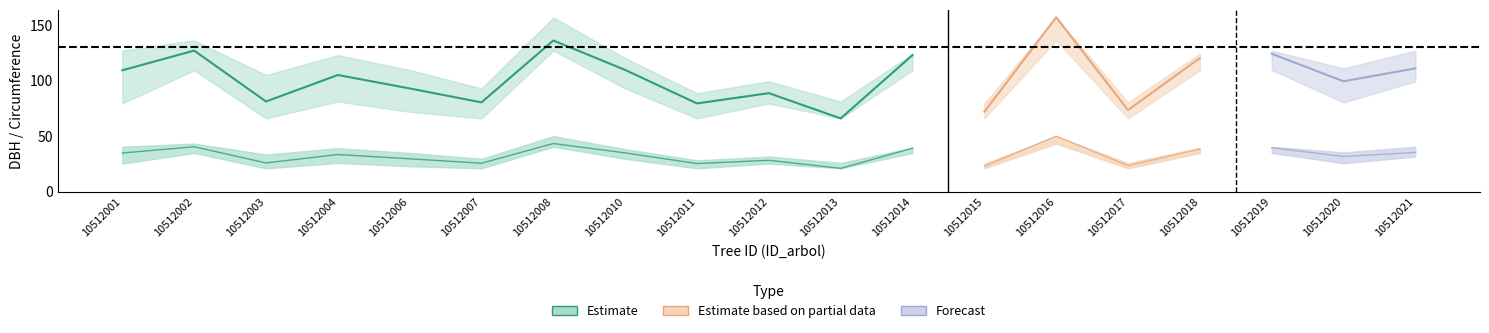

What is the change in value from 10512008 to 10512010?

-26.5